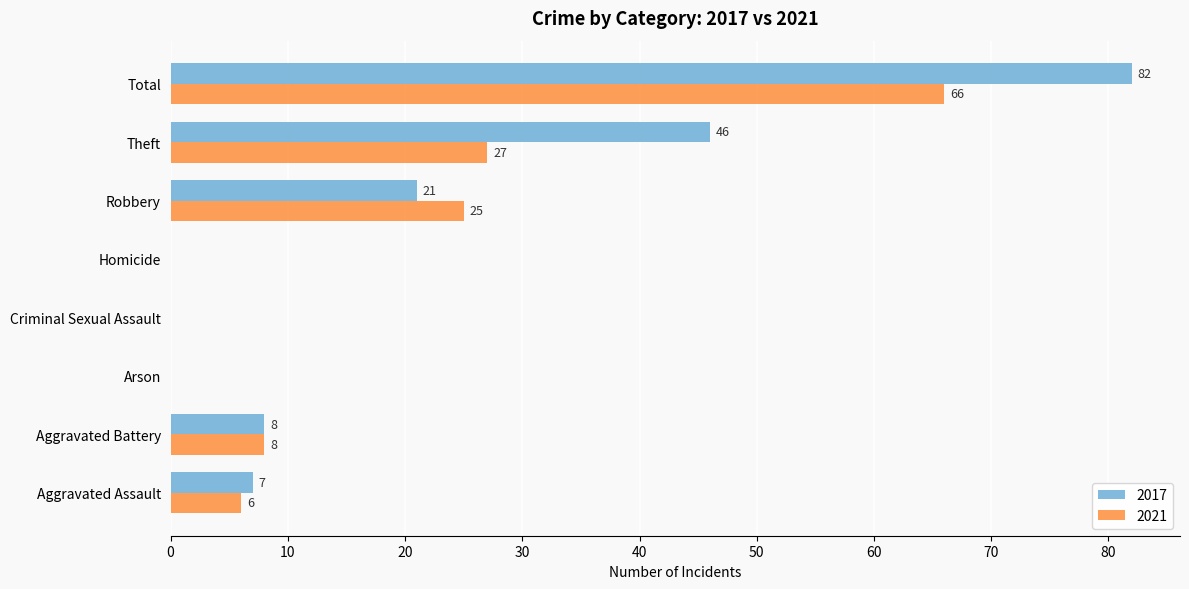

What is the difference between the 2021 values at Homicide and Robbery?

25